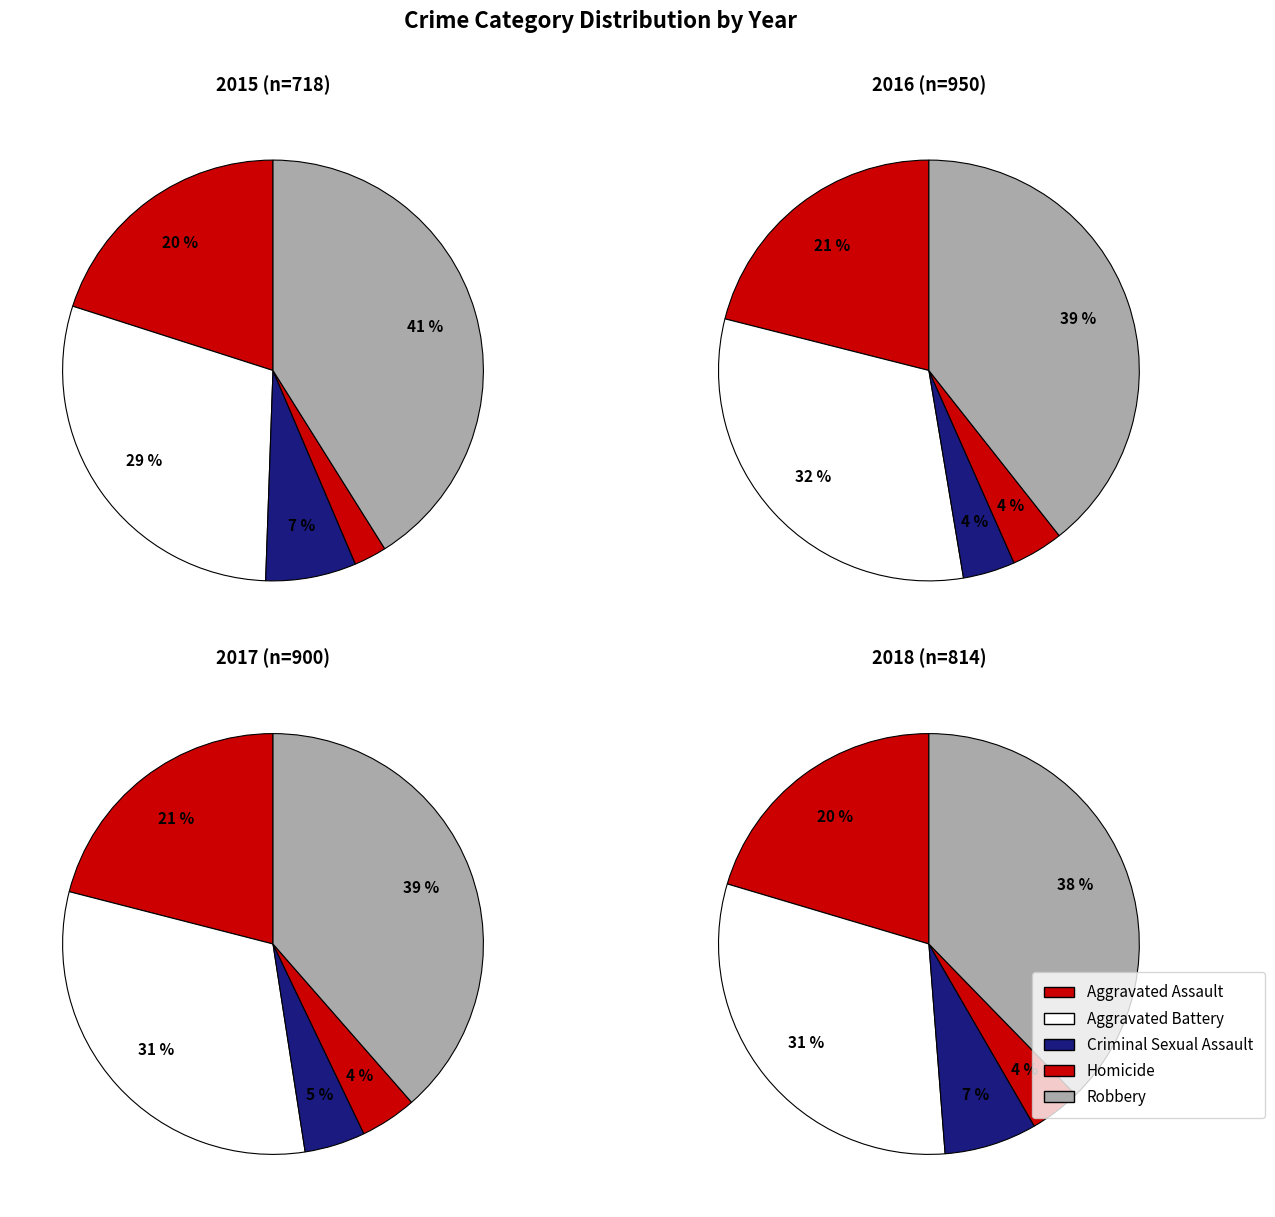

What is the difference between the highest and lowest values at Aggravated Assault?

56